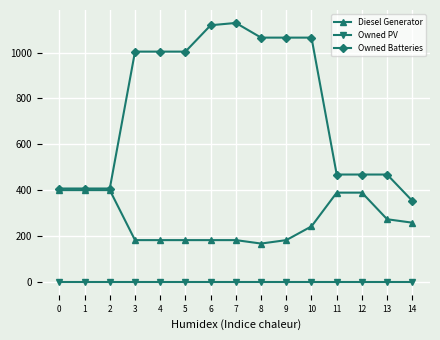

Where is Diesel Generator nearest to the value 283?

13